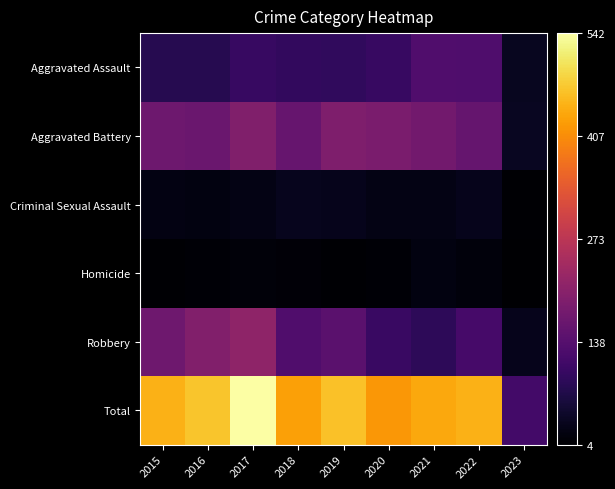

Reading left to right, extract all data points from this chart.

Aggravated Assault: 2015=79	2016=79	2017=99	2018=93	2019=91	2020=99	2021=131	2022=128	2023=35
Aggravated Battery: 2015=169	2016=164	2017=194	2018=160	2019=193	2020=186	2021=175	2022=158	2023=37
Criminal Sexual Assault: 2015=21	2016=20	2017=23	2018=33	2019=31	2020=24	2021=25	2022=30	2023=7
Homicide: 2015=7	2016=10	2017=13	2018=12	2019=8	2020=9	2021=19	2022=15	2023=4
Robbery: 2015=172	2016=196	2017=213	2018=132	2019=143	2020=102	2021=88	2022=118	2023=31
Total: 2015=448	2016=469	2017=542	2018=430	2019=466	2020=420	2021=438	2022=449	2023=114